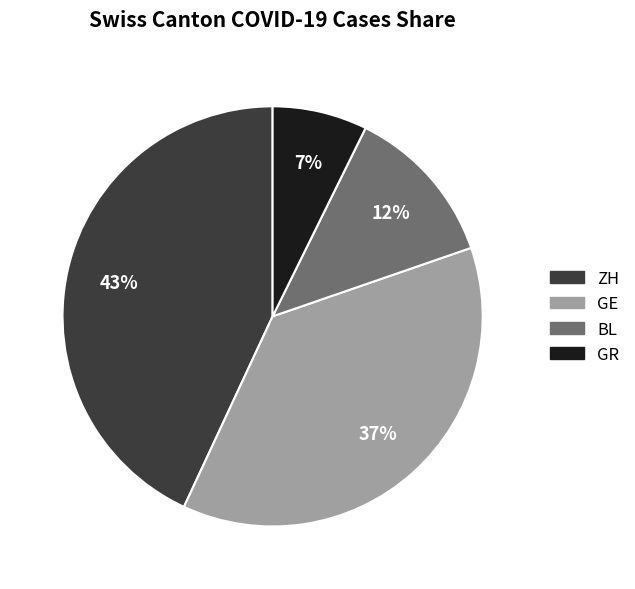

Do GR and BL together represent more than half of the pie?

No